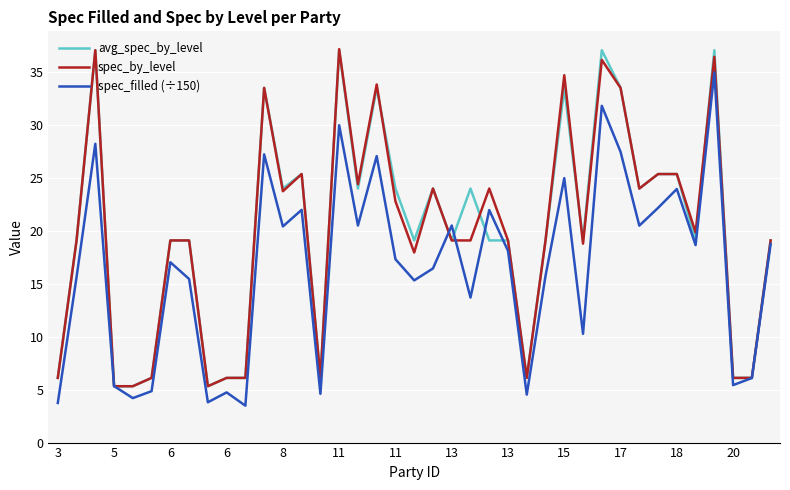

What is the smallest value displayed?

3.5